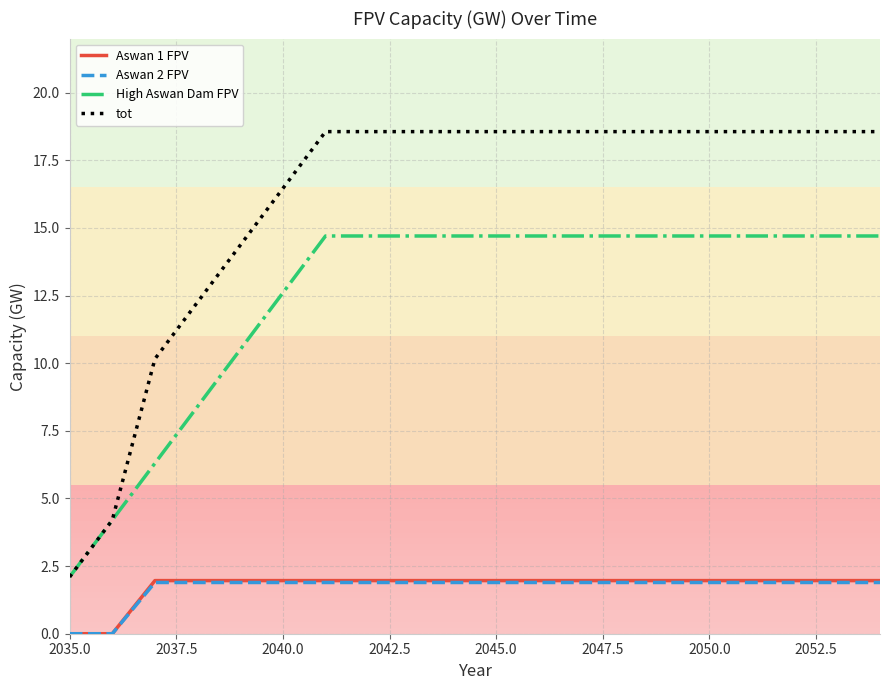

Reading left to right, transcribe all the data shown in this chart.

Aswan 1 FPV: 0.0	0.0	2.0	2.0	2.0	2.0	2.0	2.0	2.0	2.0	2.0	2.0	2.0	2.0	2.0	2.0	2.0	2.0	2.0	2.0
Aswan 2 FPV: 0.0	0.0	1.9	1.9	1.9	1.9	1.9	1.9	1.9	1.9	1.9	1.9	1.9	1.9	1.9	1.9	1.9	1.9	1.9	1.9
High Aswan Dam FPV: 2.1	4.2	6.3	8.4	10.5	12.6	14.7	14.7	14.7	14.7	14.7	14.7	14.7	14.7	14.7	14.7	14.7	14.7	14.7	14.7
tot: 2.1	4.2	10.2	12.3	14.4	16.5	18.6	18.6	18.6	18.6	18.6	18.6	18.6	18.6	18.6	18.6	18.6	18.6	18.6	18.6